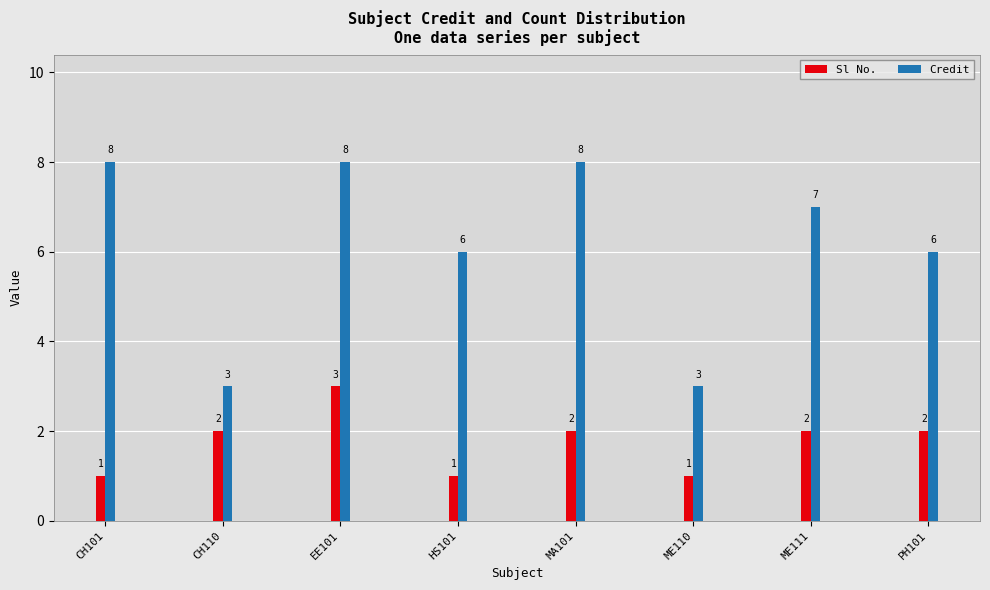

Which series changed the most between ME110 and ME111?

Credit